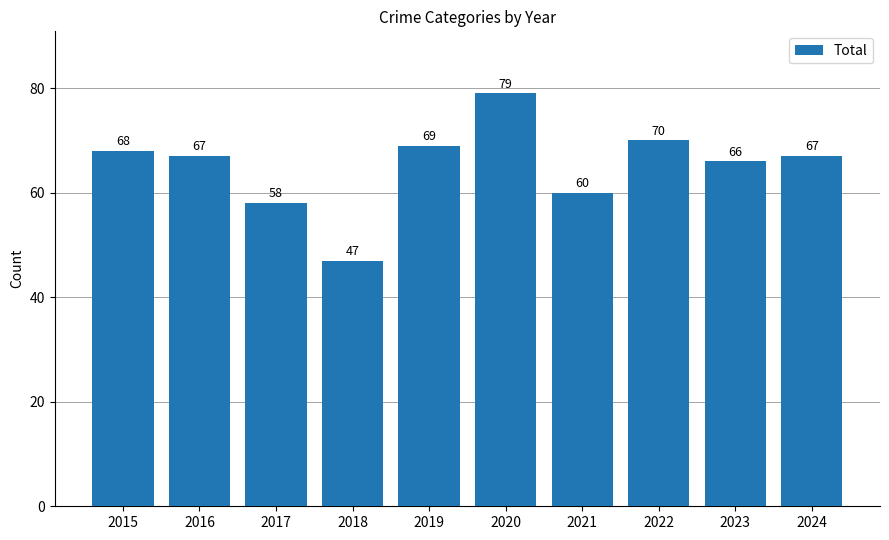

What is the difference between the values at 2017 and 2018?

11